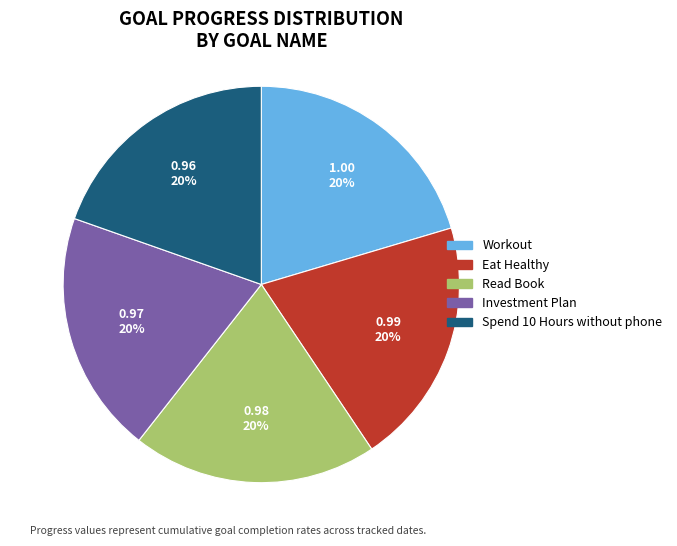

Is there any slice that represents more than half of the pie?

No